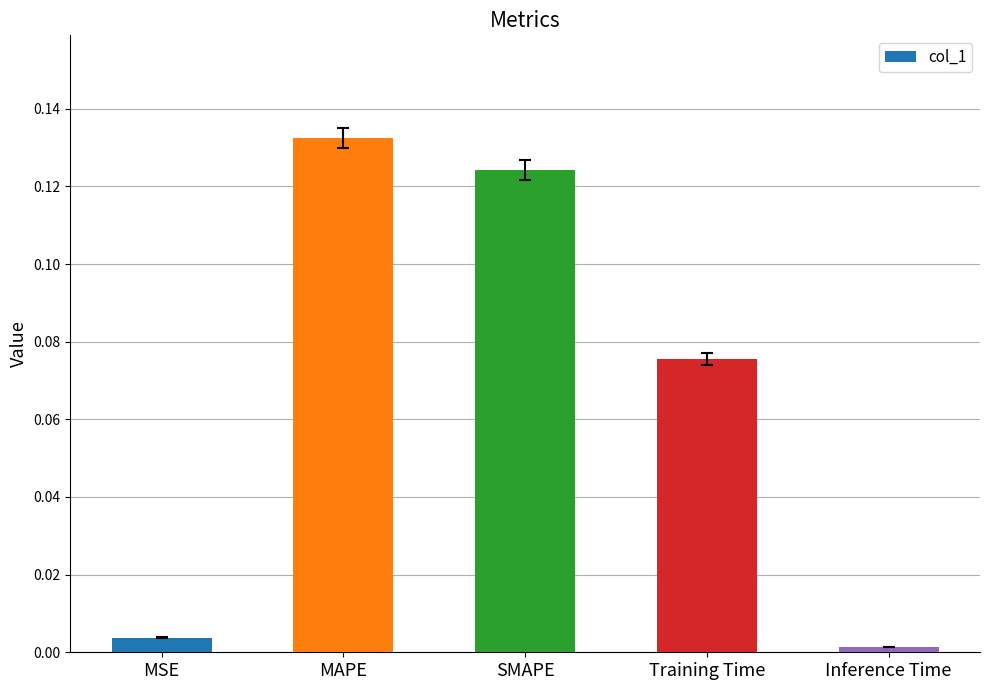

What position from the left is Training Time?

4